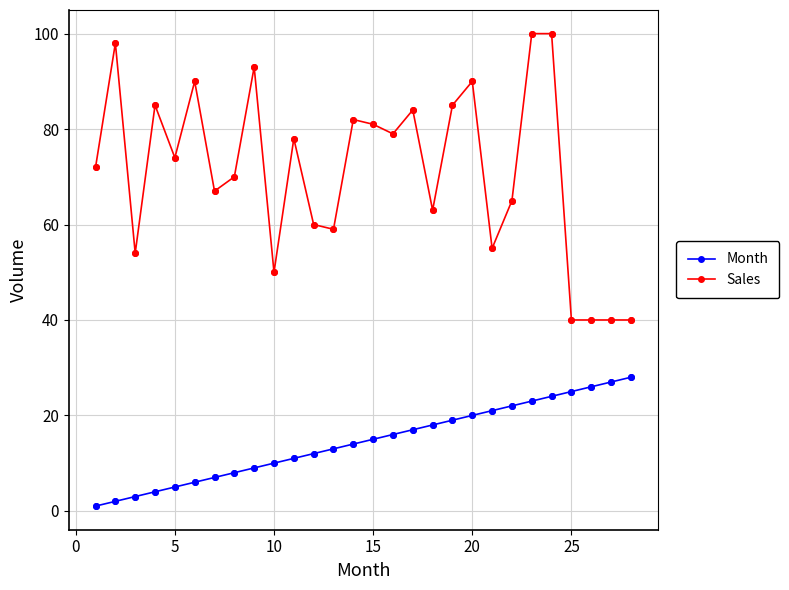

What are all the series names shown in the legend?

Month, Sales